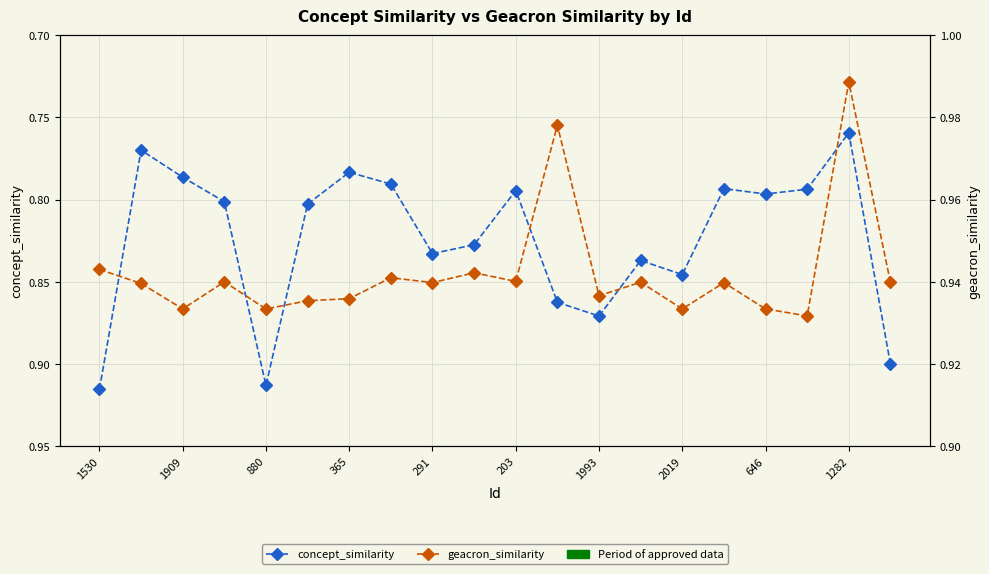

What value does the concept_similarity series have at 2019?

0.8